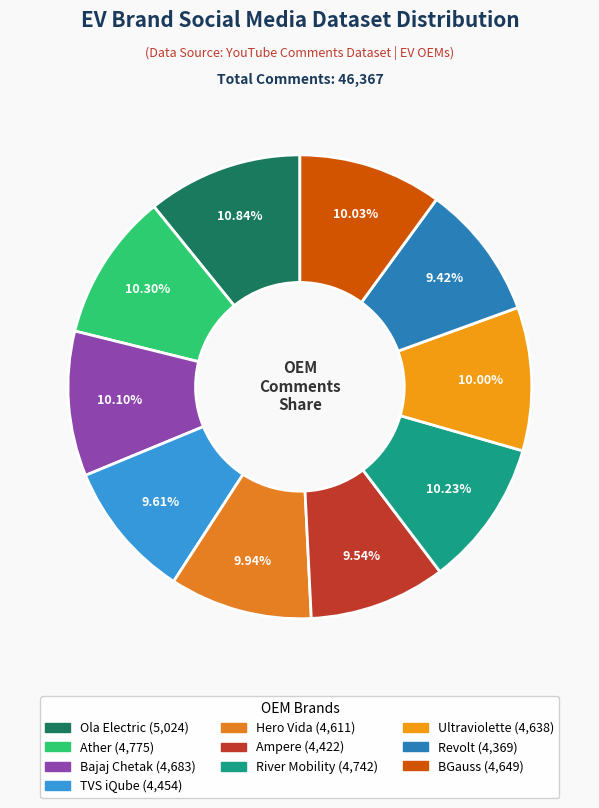

How many segments does this pie chart have?

10